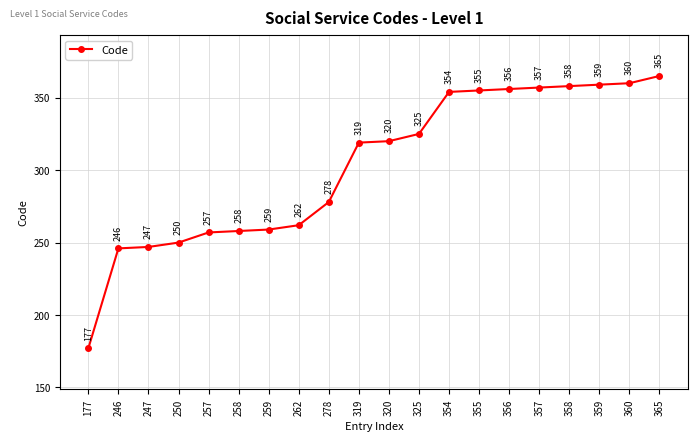

List the labels in order of value, smallest first.

177, 246, 247, 250, 257, 258, 259, 262, 278, 319, 320, 325, 354, 355, 356, 357, 358, 359, 360, 365